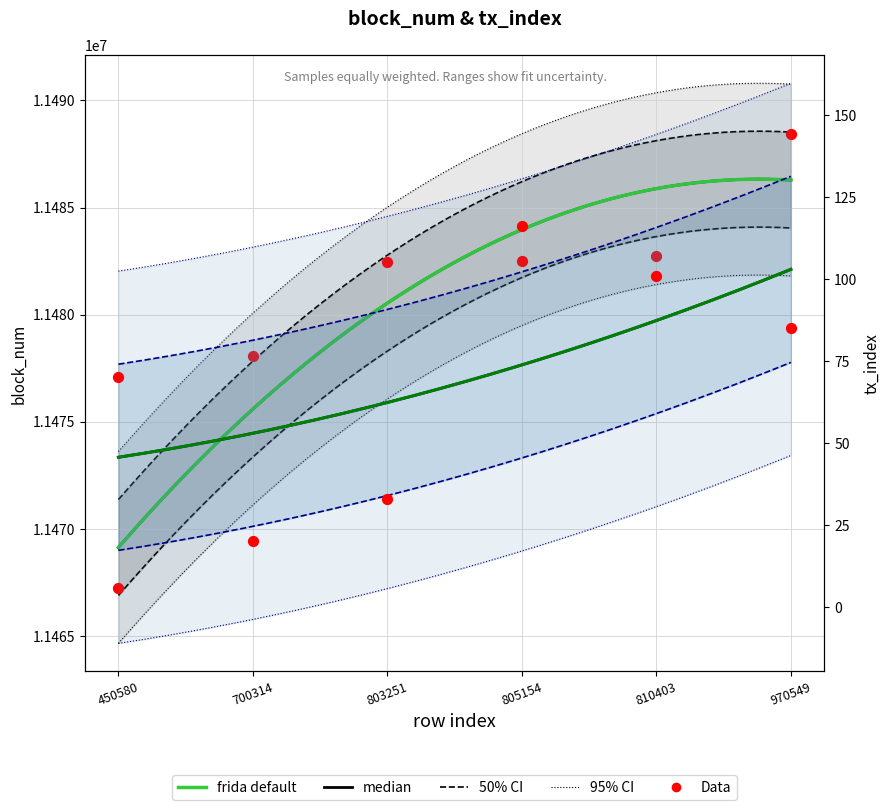

Is the value of block_num at 970549 greater than the value of tx_index at 803251?

Yes